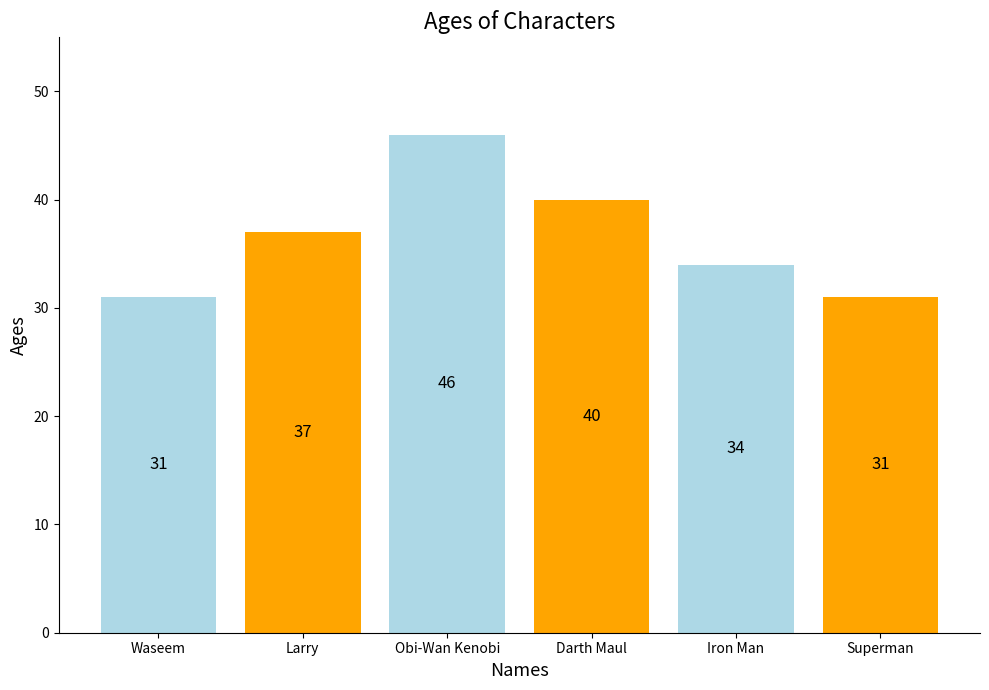

What position from the right is Obi-Wan Kenobi?

4